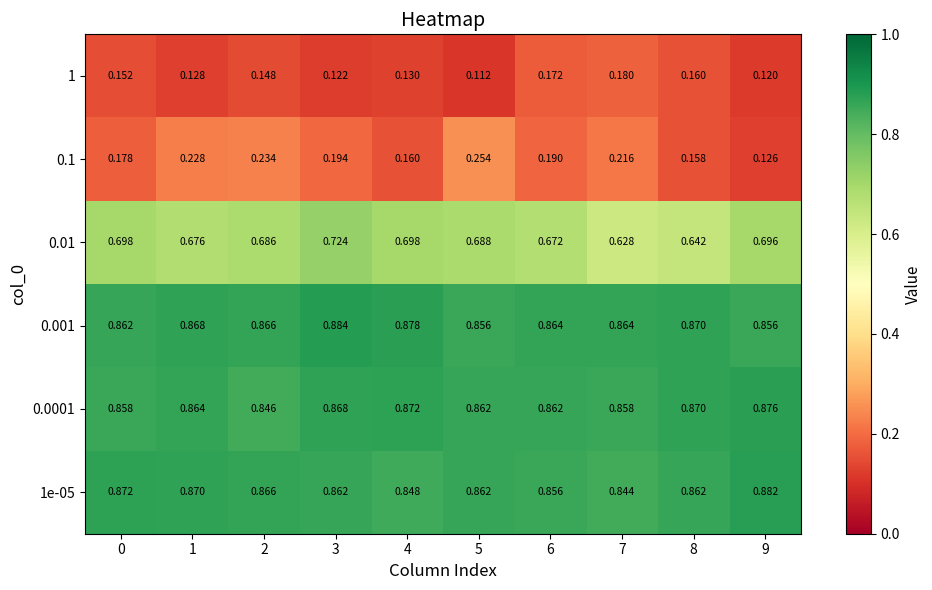

Is the value of 1 at 1 greater than the value of 0.01 at 4?

No